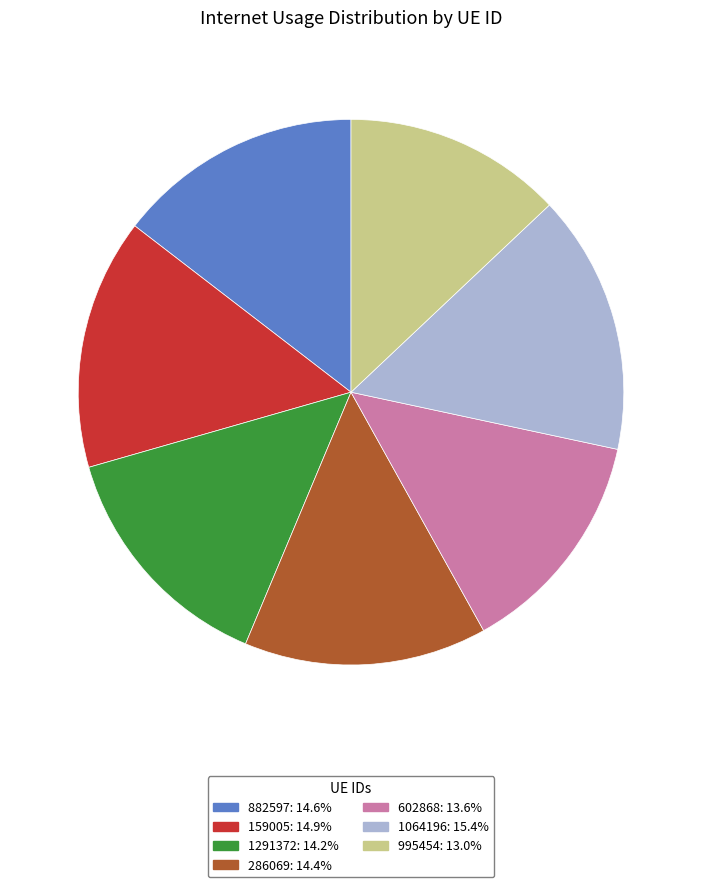

Combined, do 995454 and 882597 account for over 50%?

No